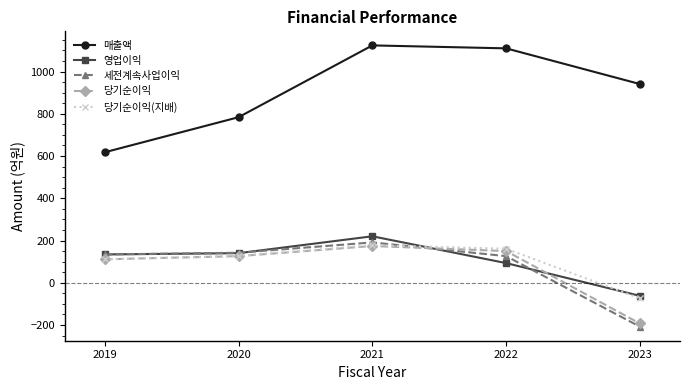

What is the value of the 당기순이익 point at the 5th from the left?

-193